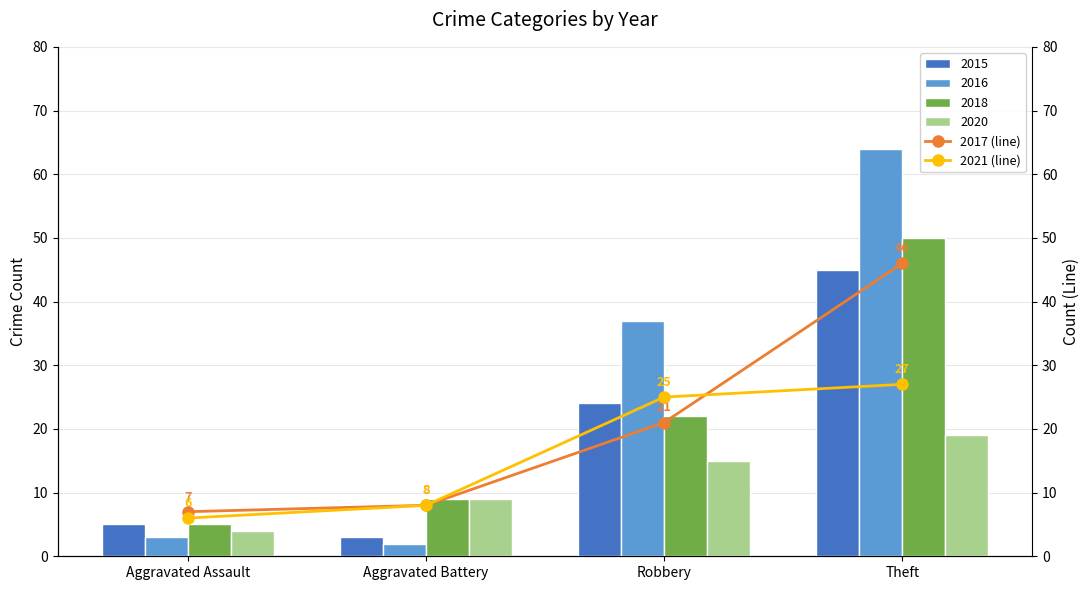

What value does the 2020 series have at Aggravated Assault?

4